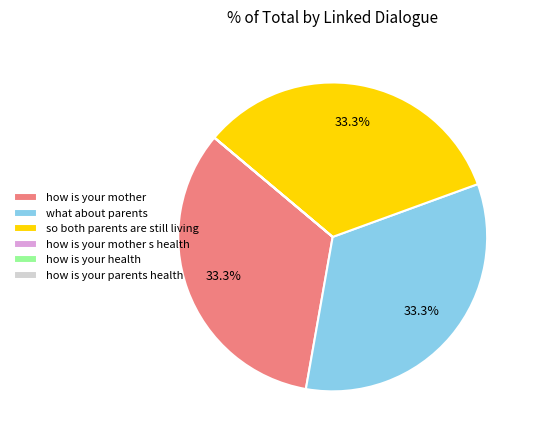

Is it true that so both parents are still living is 25% of the pie?

False